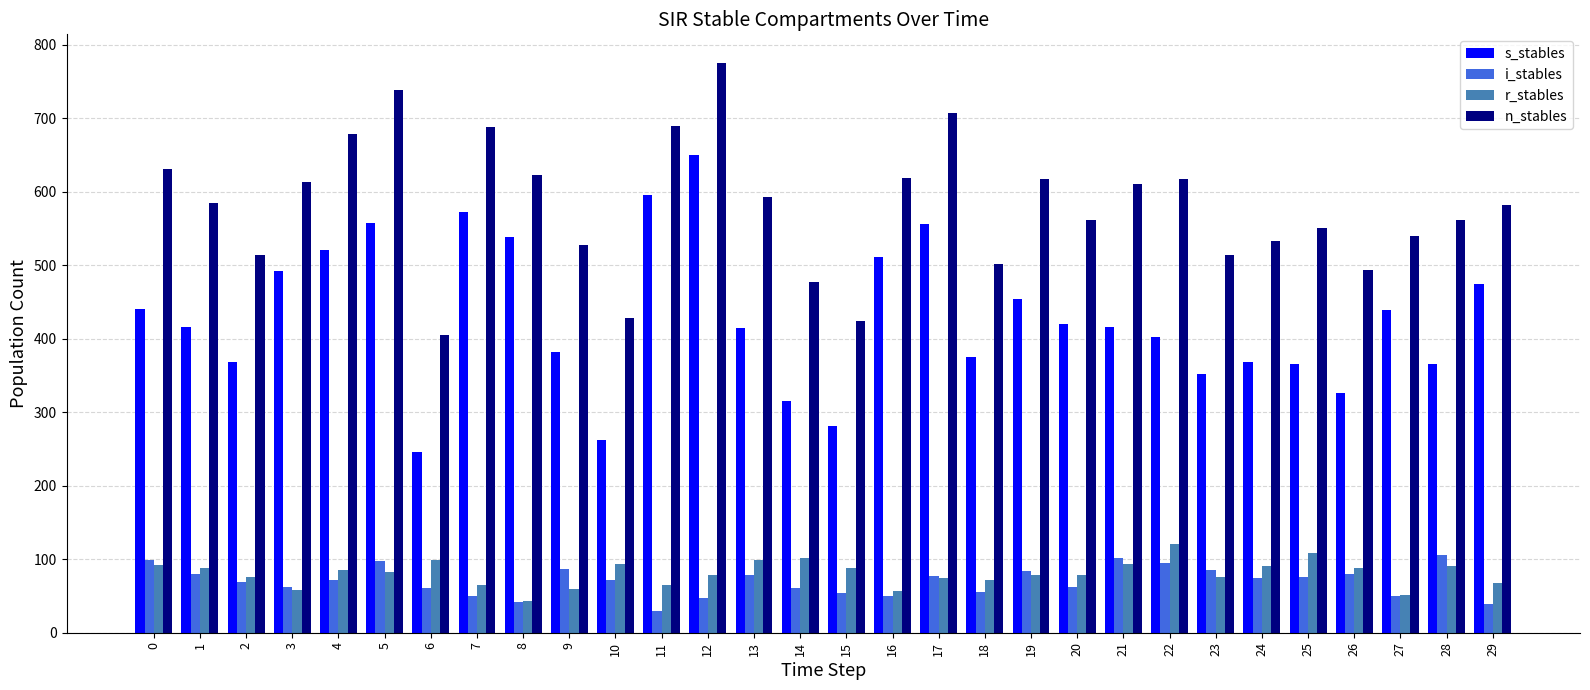

What is the maximum value for i_stables?

105.9